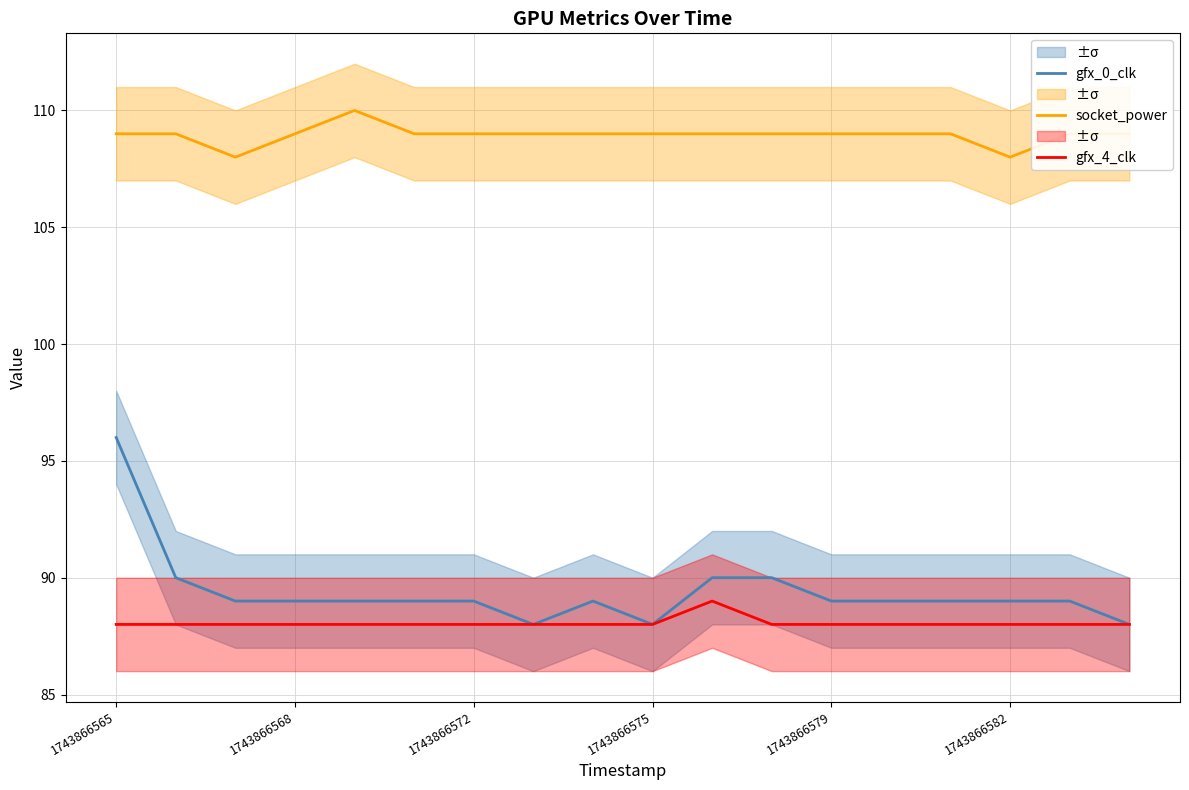

How many values in the socket_power series are below 109?

2